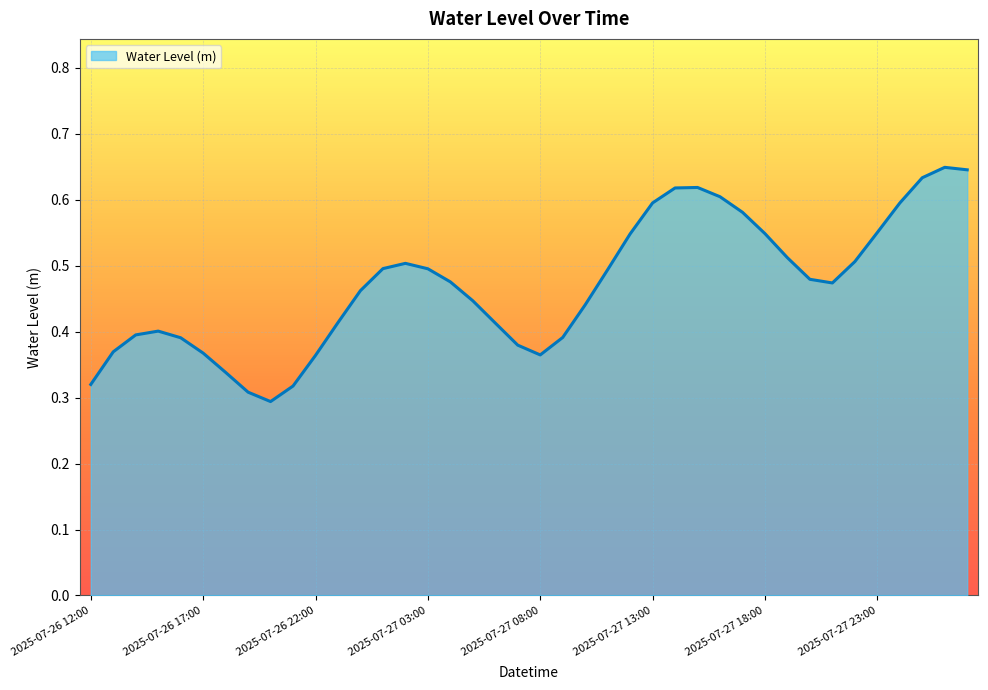

What is the minimum value shown in the chart?

0.3